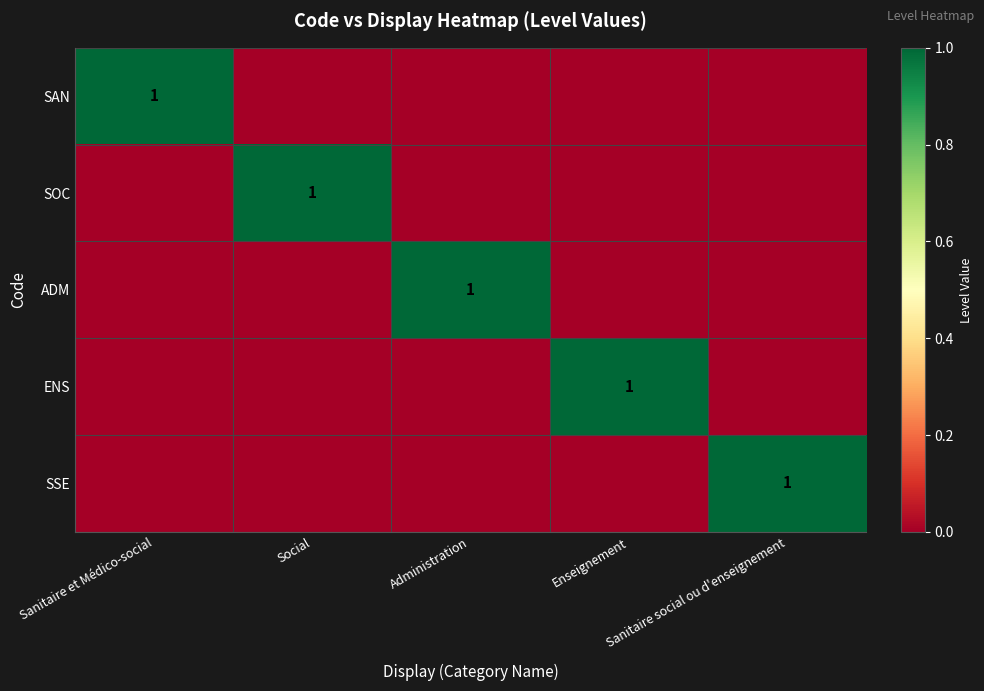

What is the sum of all SSE values?

1